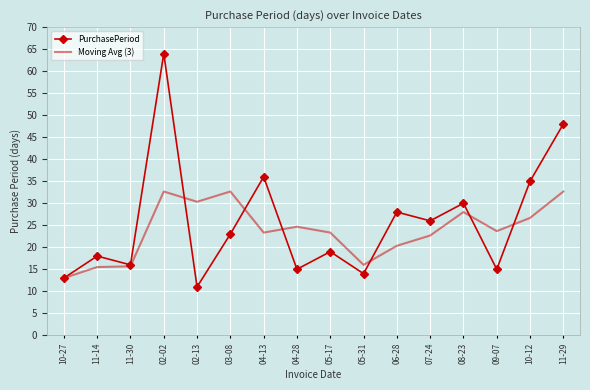

Where is the first local minimum for PurchasePeriod?

11-30